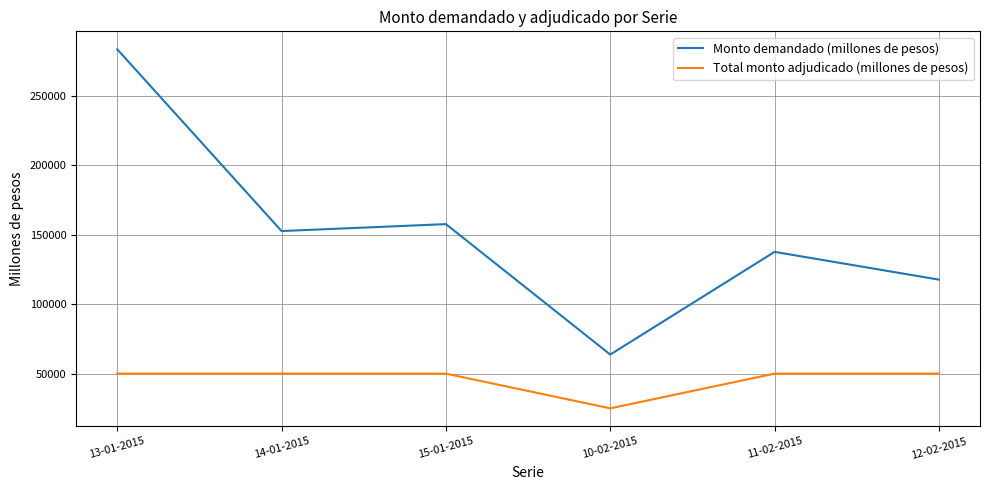

At which label is Monto demandado (millones de pesos) closest to 173750?

15-01-2015